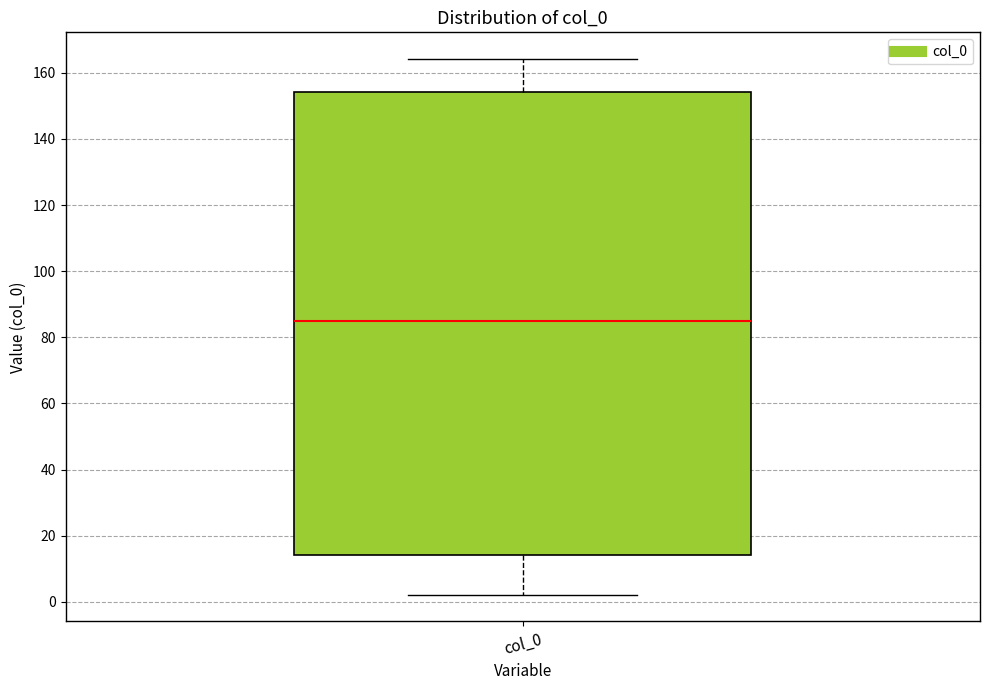

Where does the upper whisker of the box for col_0 end on the y-axis? The values are not printed on the chart, so give them approximately, as read against the axis.

164